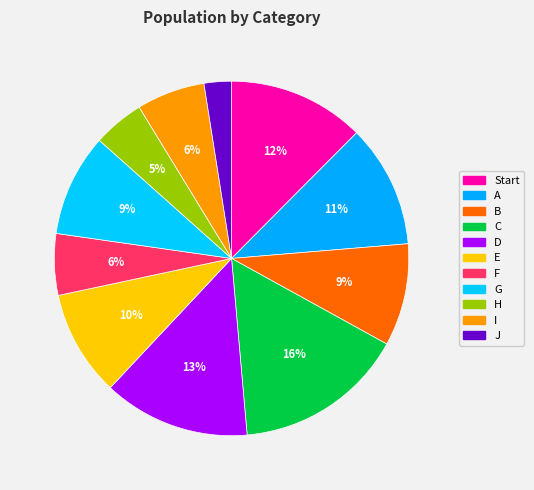

Which has a higher value, C or D?

C